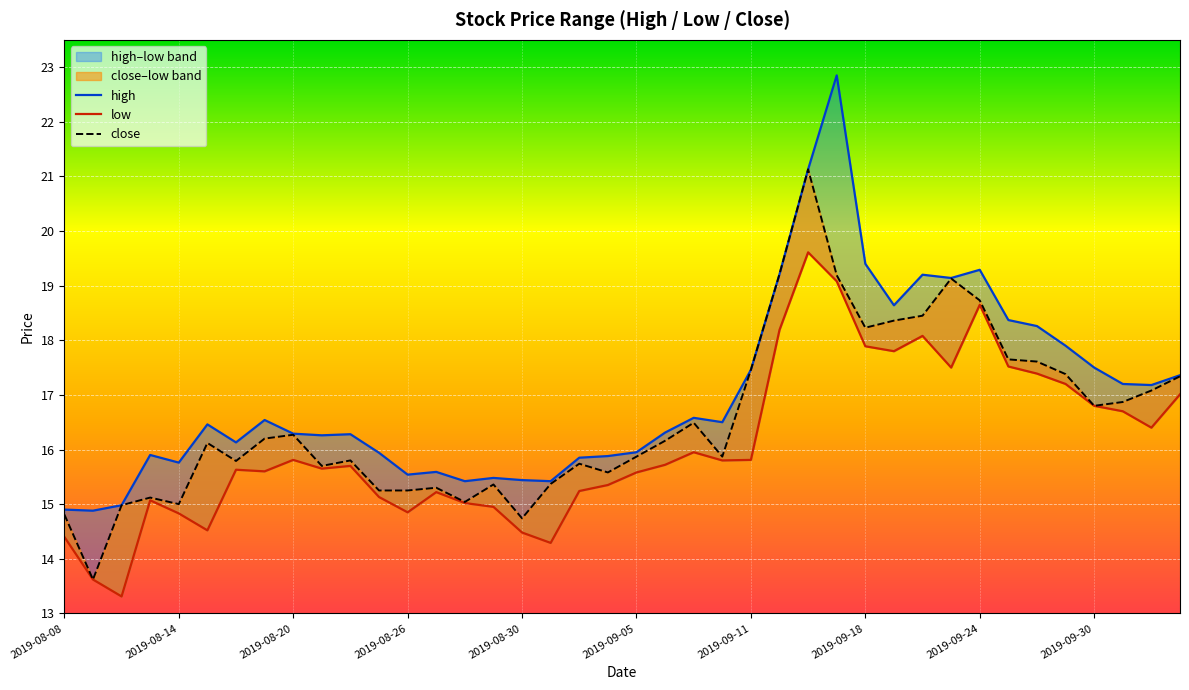

What is the smallest value displayed?

13.3